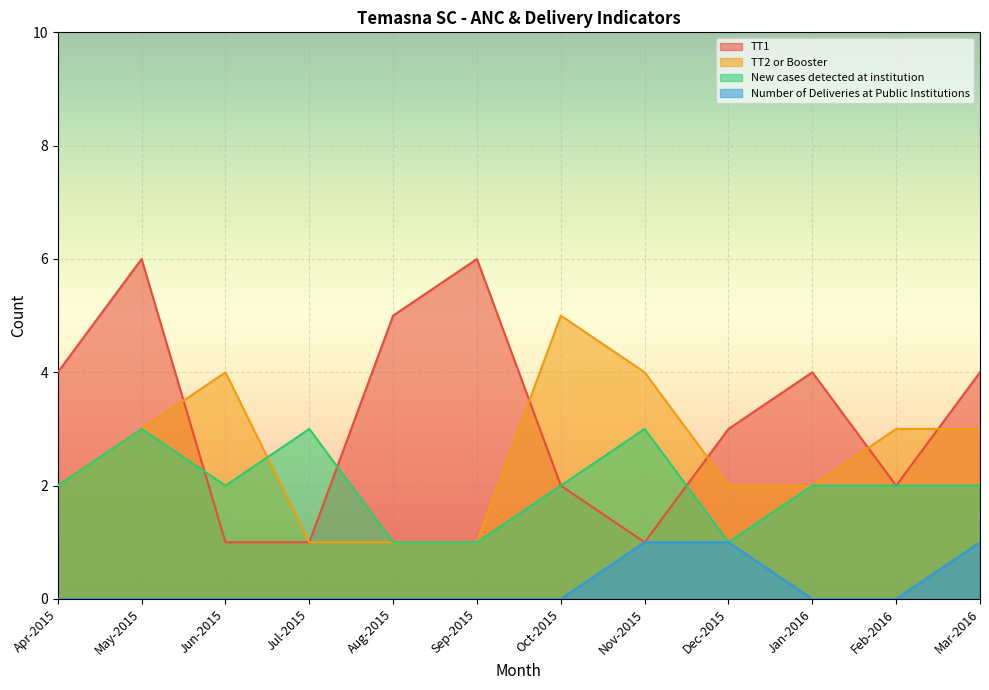

Reading left to right, what are all the values shown in this chart?

TT1: 4	6	1	1	5	6	2	1	3	4	2	4
TT2 or Booster: 2	3	4	1	1	1	5	4	2	2	3	3
New cases detected at institution: 2	3	2	3	1	1	2	3	1	2	2	2
Number of Deliveries at Public Institutions: 0	0	0	0	0	0	0	1	1	0	0	1